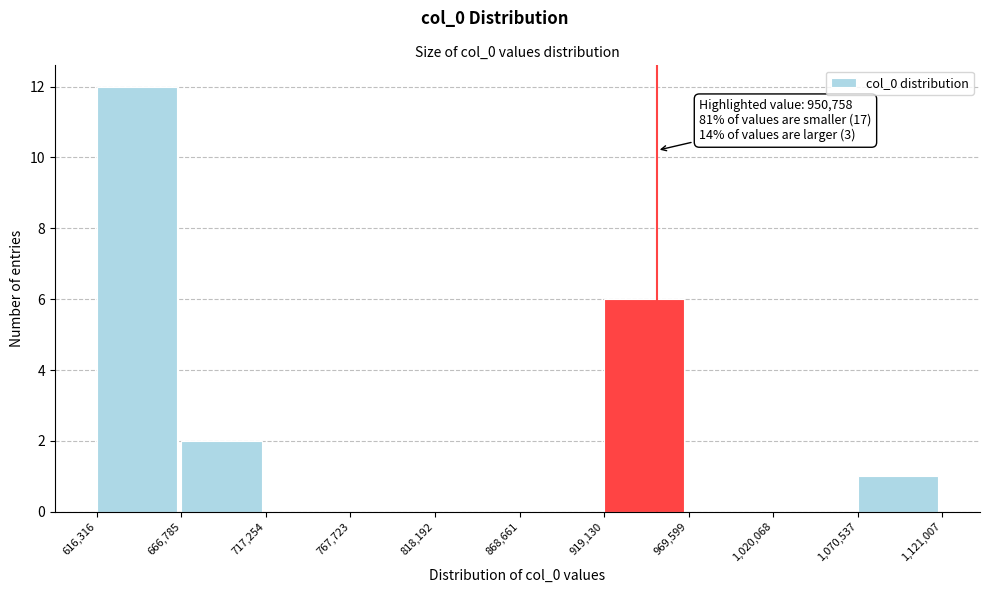

Over which range of the x-axis is the bar tallest?

616,316 to 666,785